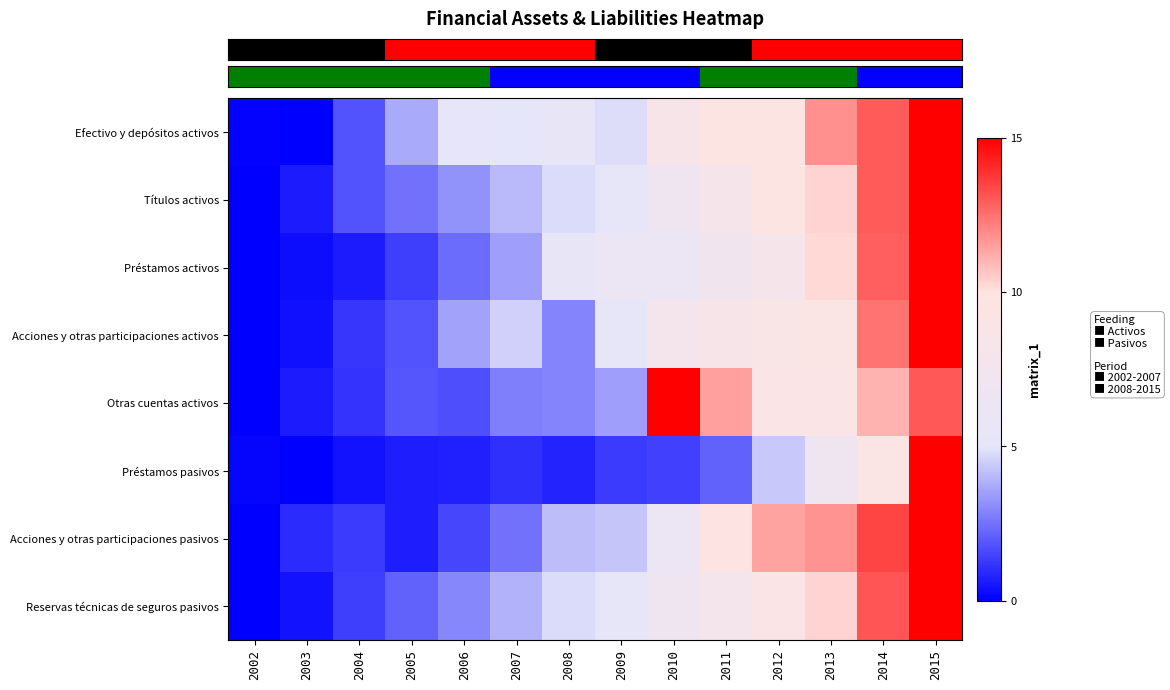

Which series has the largest range (max minus min)?

row_0